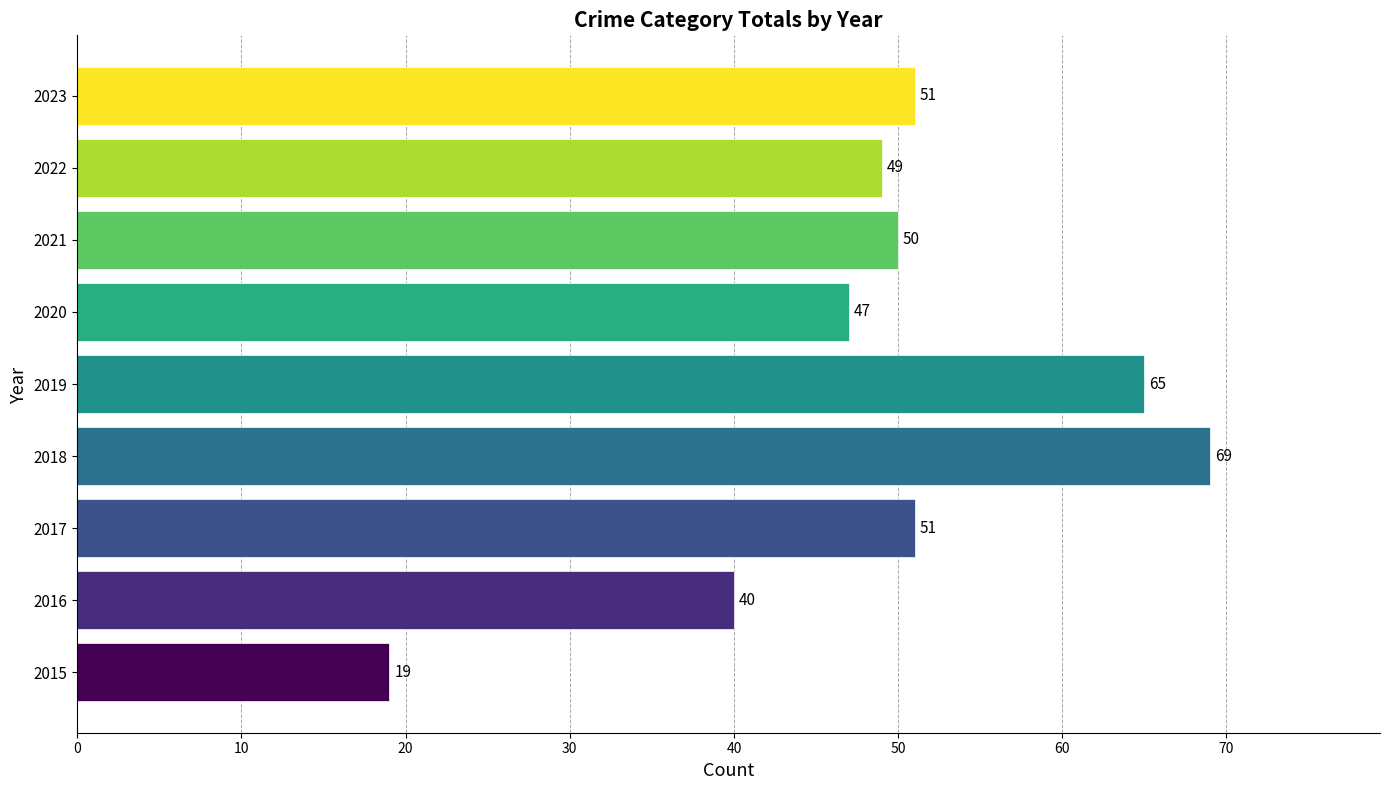

Reading bottom to top, list all the values displayed in this chart.

2015=19	2016=40	2017=51	2018=69	2019=65	2020=47	2021=50	2022=49	2023=51